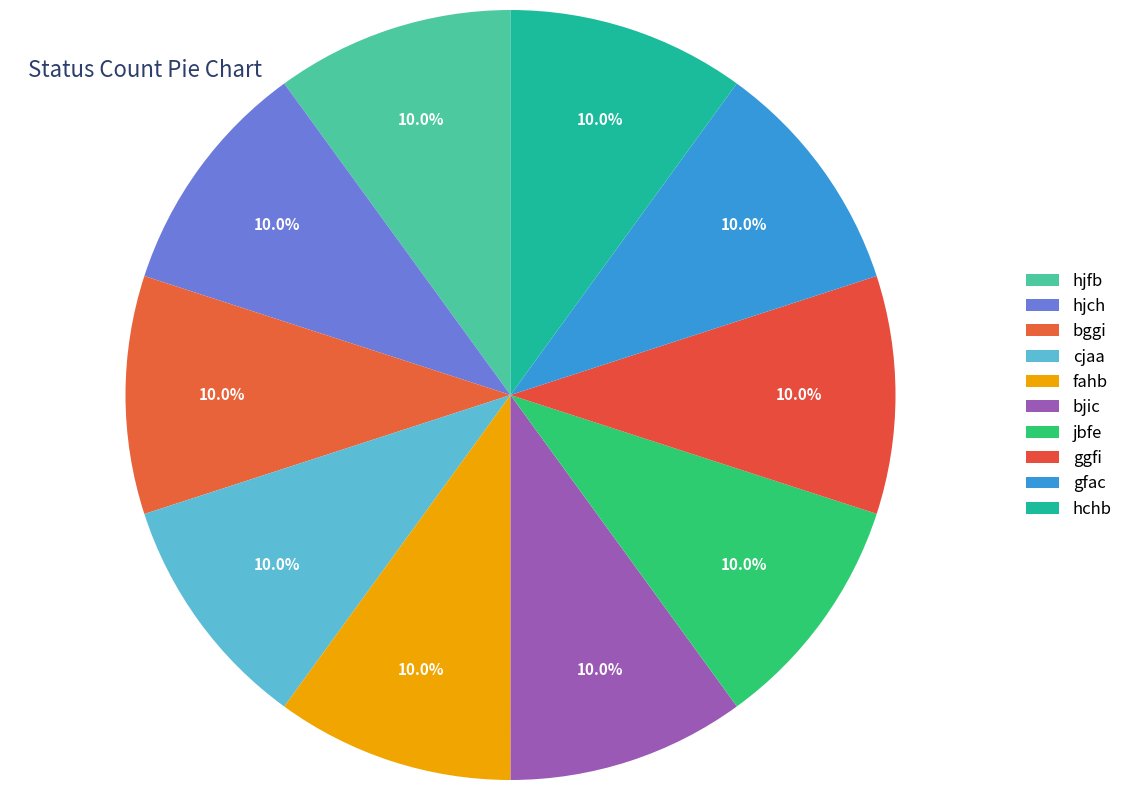

Count the number of slices in the pie.

10